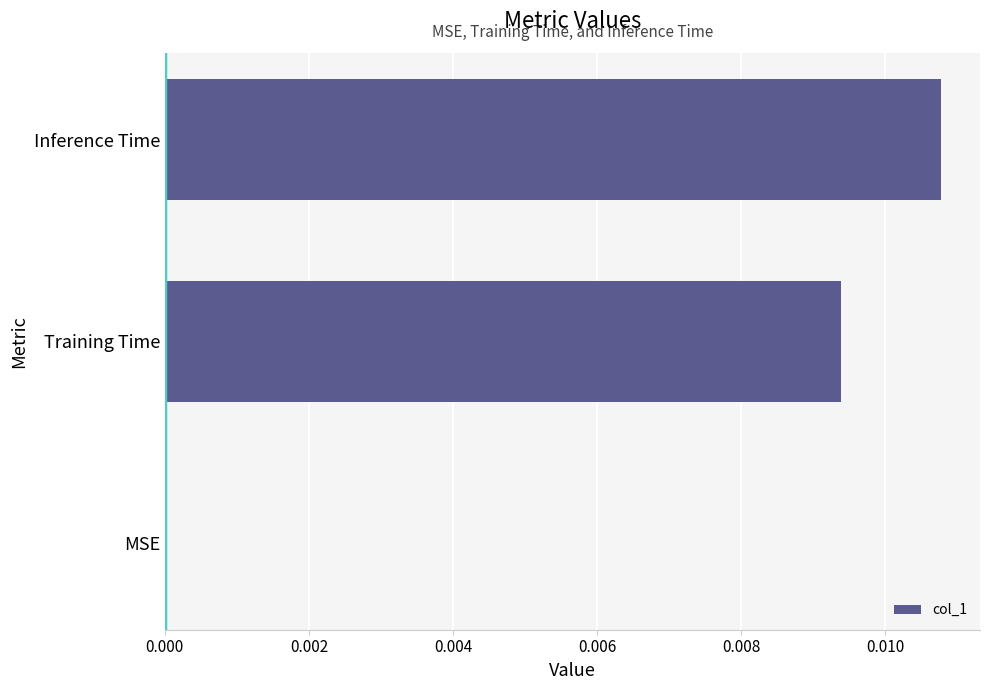

Is it true that the value at Training Time is 0.0?

True